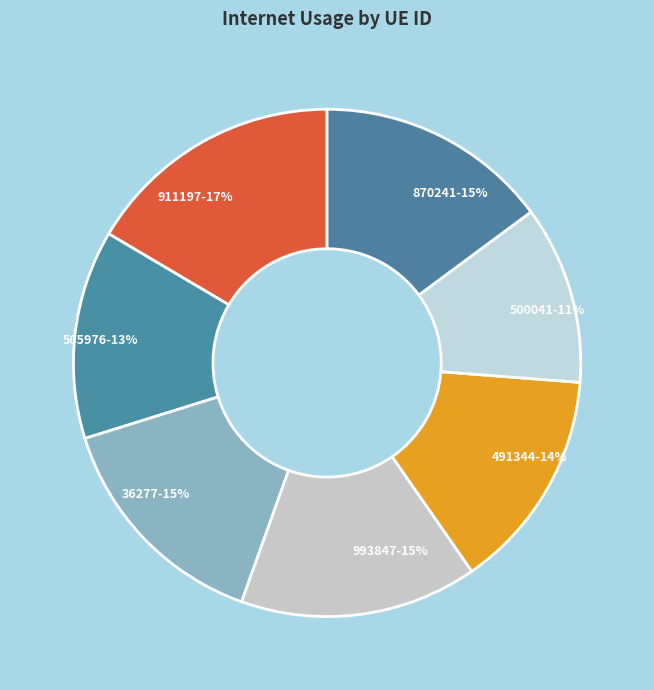

Is it true that 491344 is 25% of the pie?

False